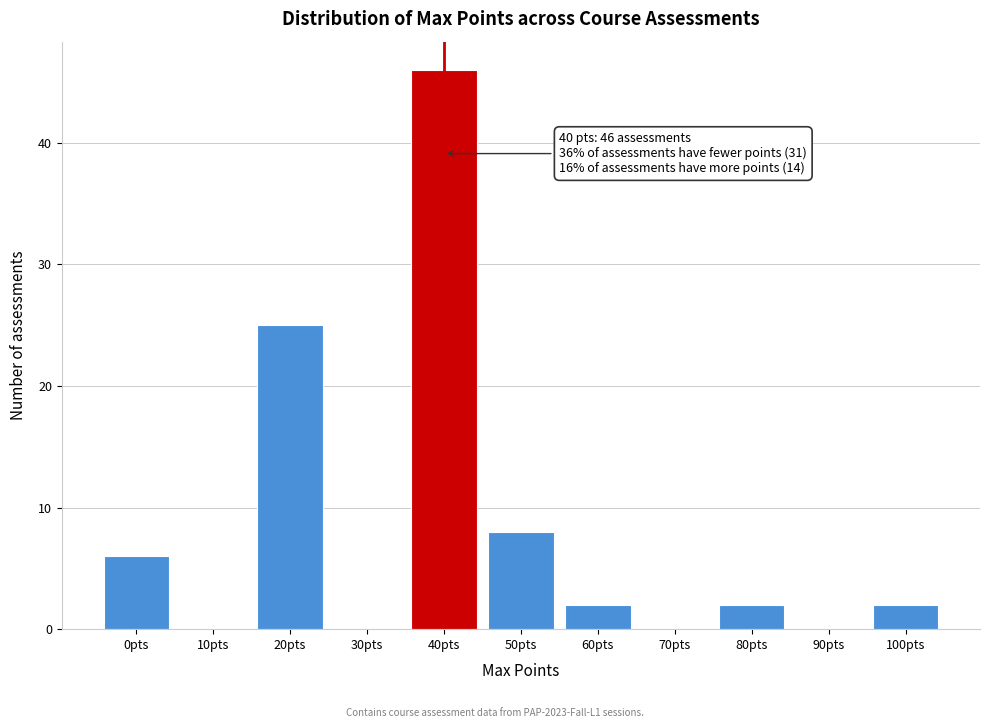

Which range on the x-axis has the tallest bar?

35 to 45